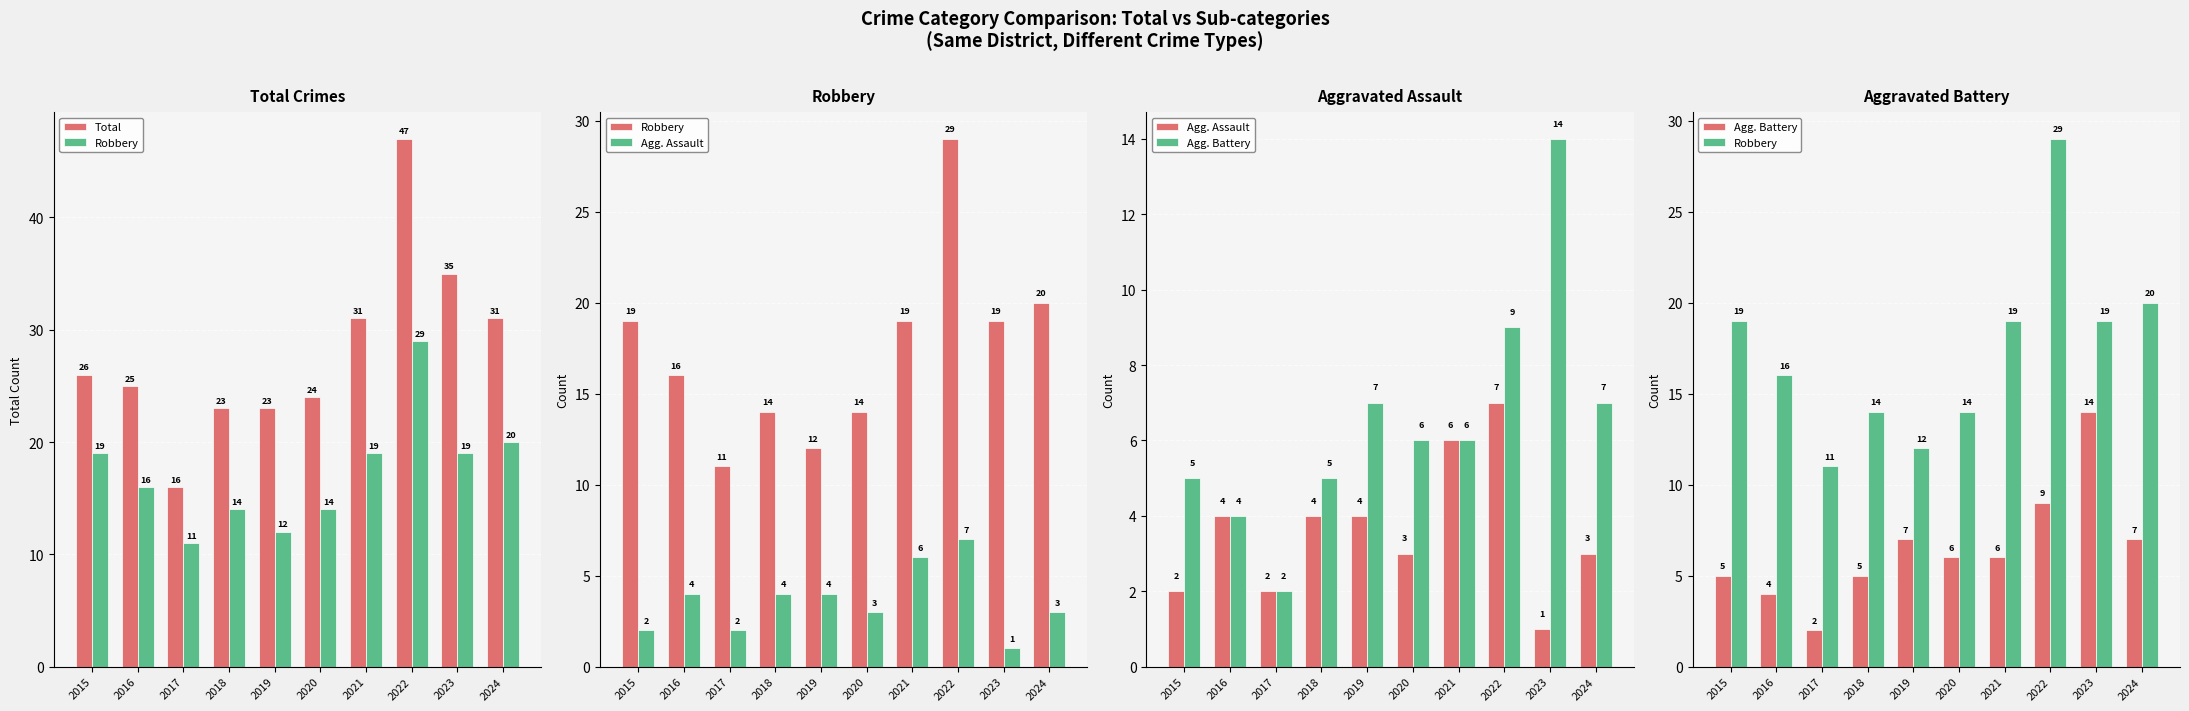

How many groups of bars are there?

10